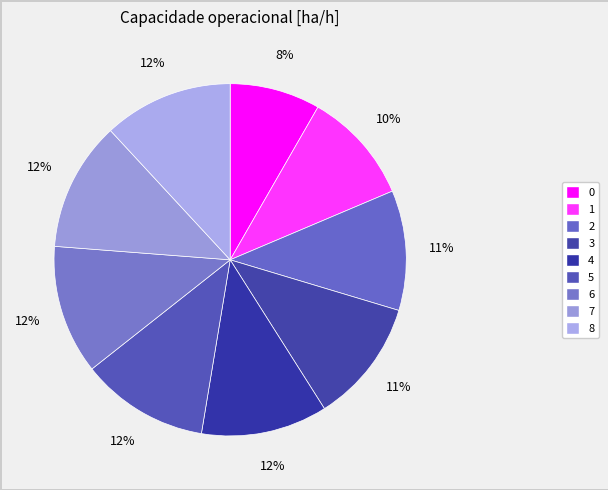

Do 5 and 1 together represent more than half of the pie?

No